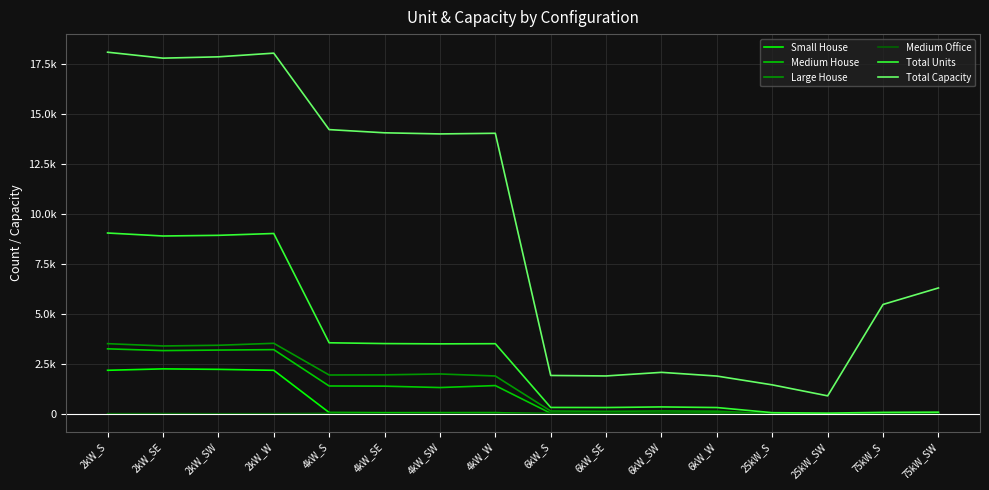

Reading right to left, transcribe all the data shown in this chart.

Small House: 75kW_SW=0	75kW_S=0	25kW_SW=0	25kW_S=0	6kW_W=0	6kW_SW=0	6kW_SE=0	6kW_S=0	4kW_W=59	4kW_SW=58	4kW_SE=57	4kW_S=66	2kW_W=2178	2kW_SW=2226	2kW_SE=2250	2kW_S=2179
Medium House: 75kW_SW=0	75kW_S=0	25kW_SW=0	25kW_S=0	6kW_W=42	6kW_SW=33	6kW_SE=24	6kW_S=27	4kW_W=1414	4kW_SW=1316	4kW_SE=1385	4kW_S=1394	2kW_W=3213	2kW_SW=3191	2kW_SE=3165	2kW_S=3253
Large House: 75kW_SW=0	75kW_S=0	25kW_SW=0	25kW_S=0	6kW_W=133	6kW_SW=143	6kW_SE=125	6kW_S=141	4kW_W=1894	4kW_SW=1995	4kW_SE=1951	4kW_S=1943	2kW_W=3530	2kW_SW=3431	2kW_SE=3397	2kW_S=3512
Medium Office: 75kW_SW=3	75kW_S=5	25kW_SW=4	25kW_S=6	6kW_W=24	6kW_SW=34	6kW_SE=40	6kW_S=32	4kW_W=27	4kW_SW=25	4kW_SE=19	4kW_S=30	2kW_W=11	2kW_SW=7	2kW_SE=14	2kW_S=9
Total Units: 75kW_SW=84	75kW_S=73	25kW_SW=36	25kW_S=58	6kW_W=315	6kW_SW=346	6kW_SE=316	6kW_S=320	4kW_W=3510	4kW_SW=3502	4kW_SE=3516	4kW_S=3556	2kW_W=9025	2kW_SW=8933	2kW_SE=8900	2kW_S=9049
Total Capacity: 75kW_SW=6300	75kW_S=5475	25kW_SW=900	25kW_S=1450	6kW_W=1890	6kW_SW=2076	6kW_SE=1896	6kW_S=1920	4kW_W=14040	4kW_SW=14008	4kW_SE=14064	4kW_S=14224	2kW_W=18050	2kW_SW=17866	2kW_SE=17800	2kW_S=18098